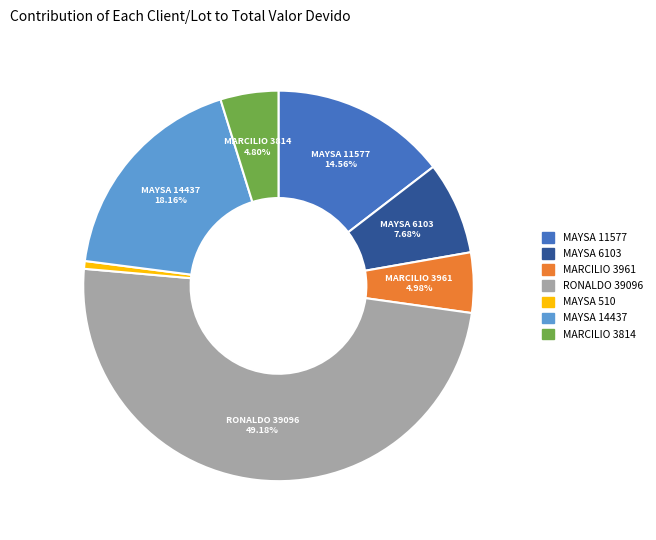

Which slice is the largest?

RONALDO 39096